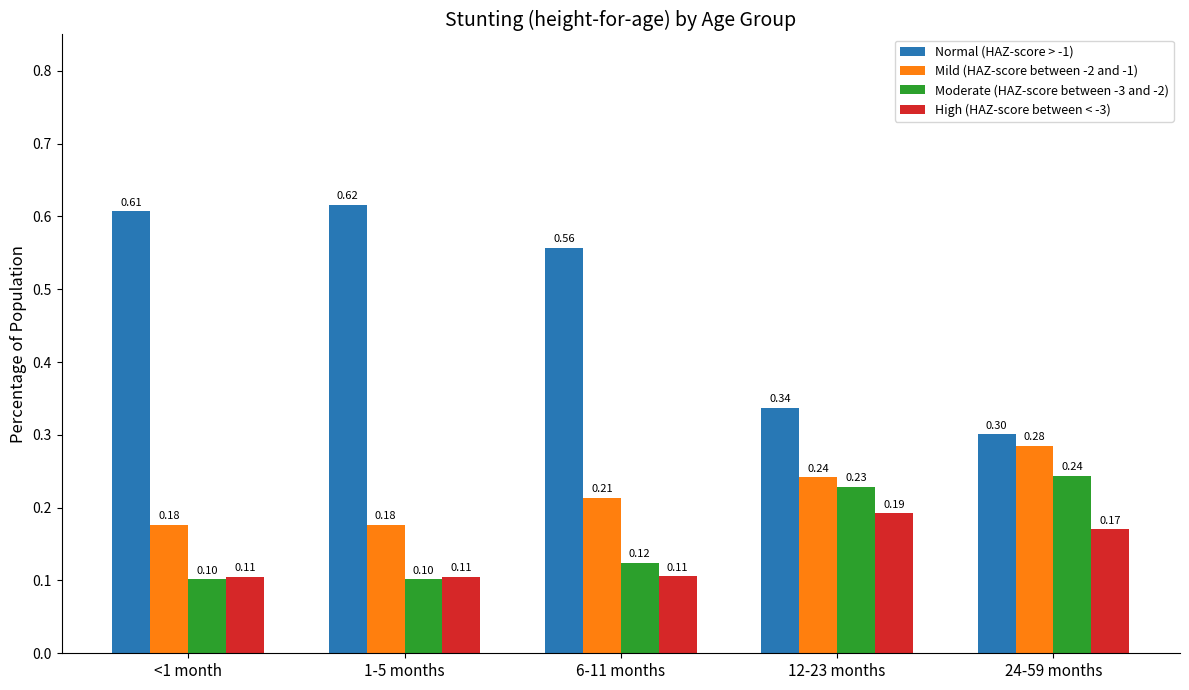

What is the difference between the maximum and second lowest values in the Normal (HAZ-score > -1) series?

0.3